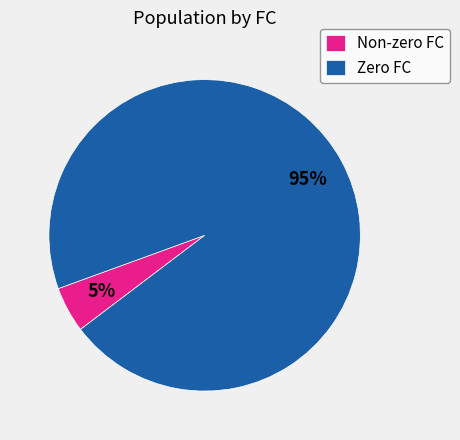

Which has a higher value, Non-zero FC or Zero FC?

Zero FC